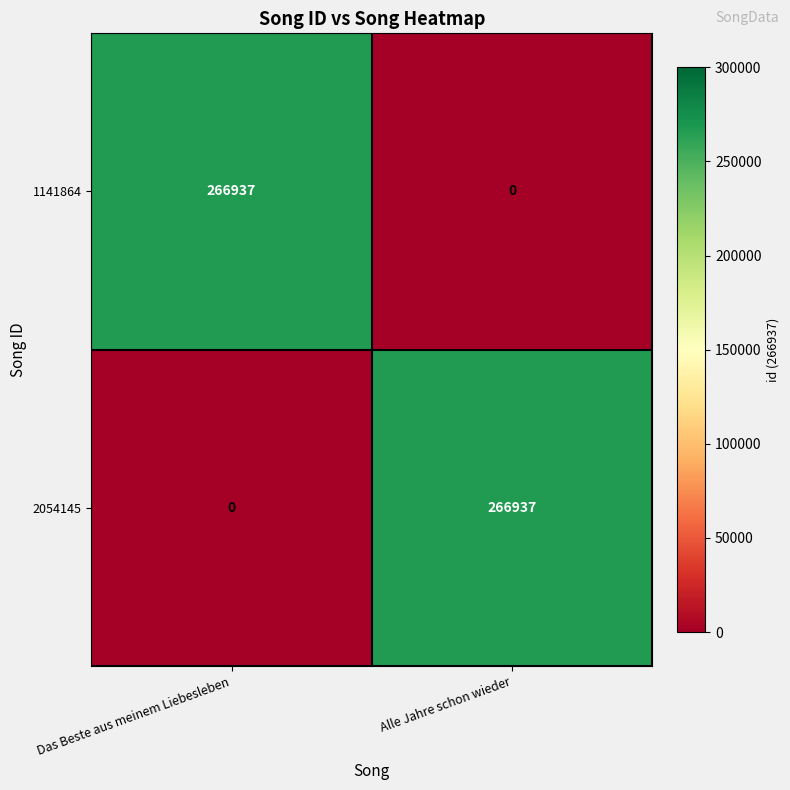

What is the difference between the 1141864 values at Alle Jahre schon wieder and Das Beste aus meinem Liebesleben?

266937